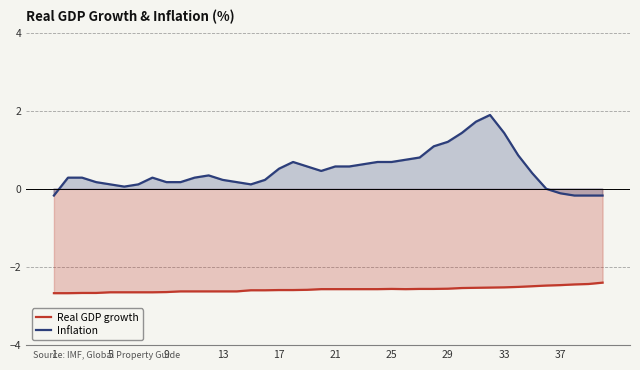

What are all the series names shown in the legend?

Real GDP growth, Inflation